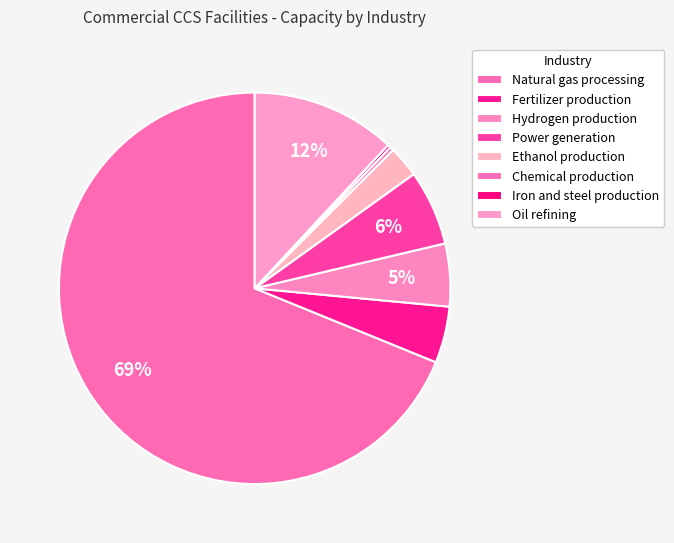

Is it true that Power generation is 1% of the pie?

False